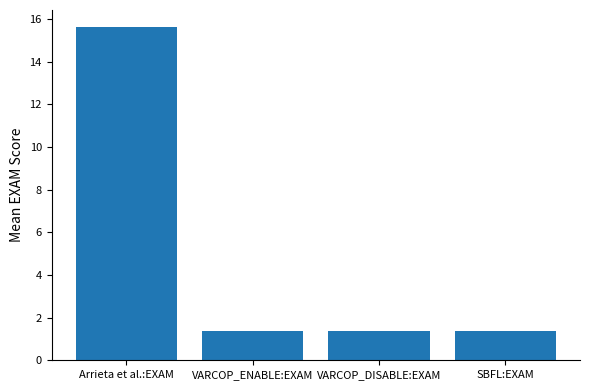

What is the average value?

4.9